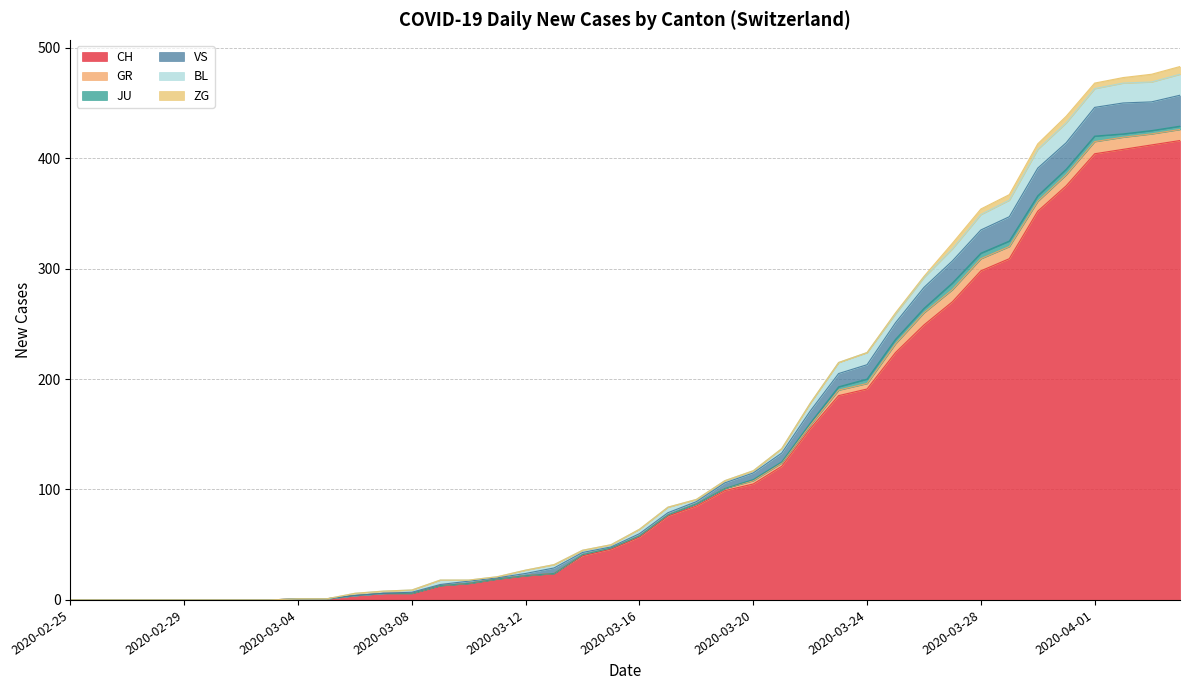

What is the average value of the CH series?

125